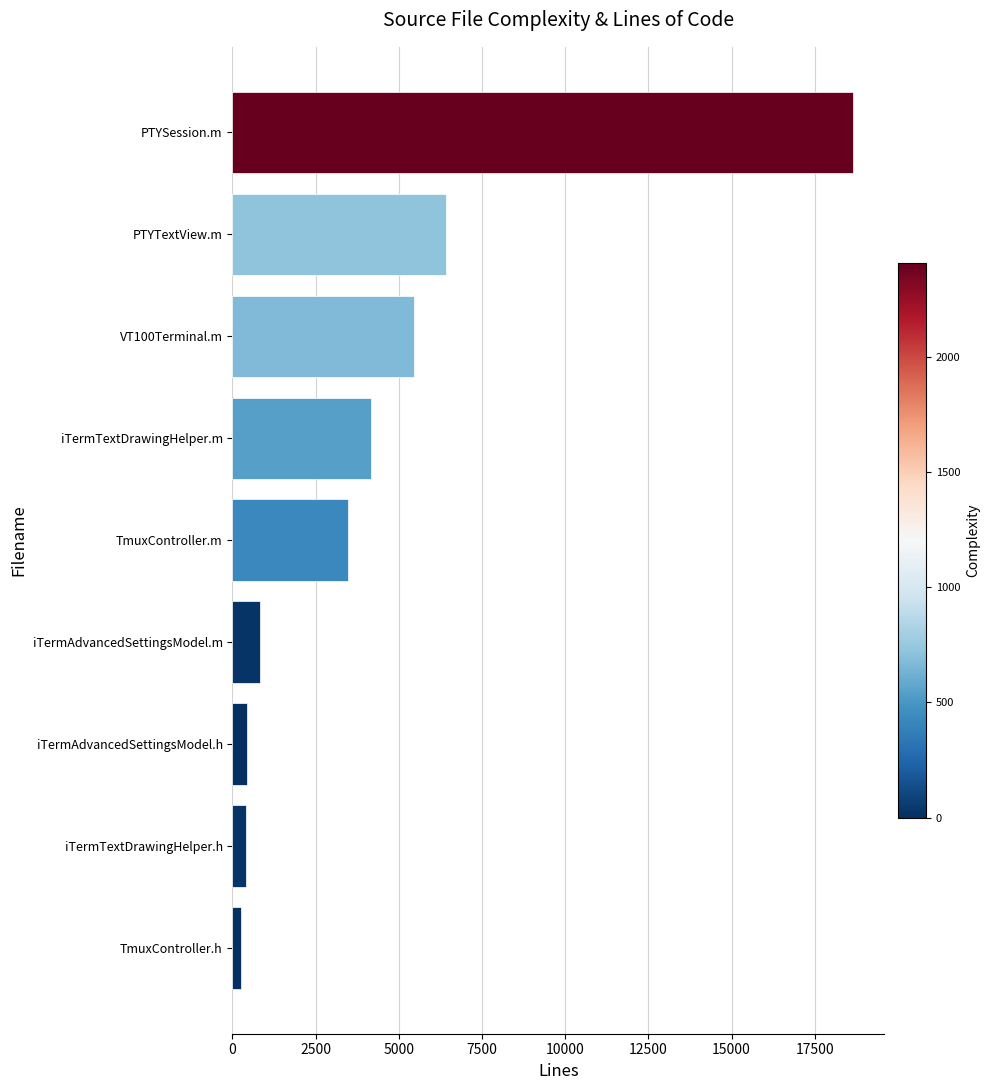

Between iTermAdvancedSettingsModel.h and PTYSession.m, which is larger?

PTYSession.m